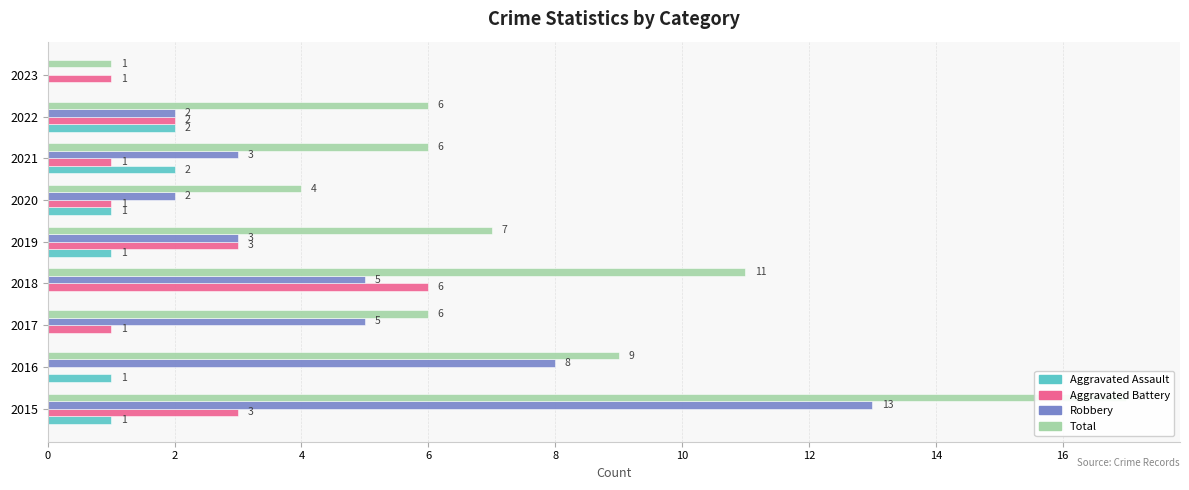

What value does the Aggravated Assault series have at 2?

1